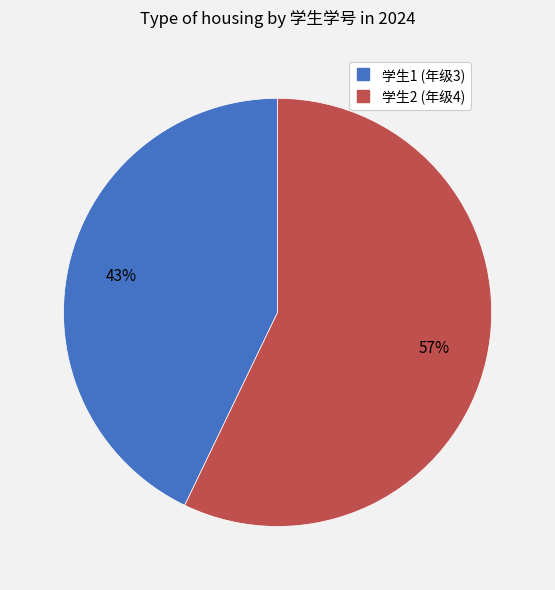

To the nearest percent, what is the average slice percentage?

50%